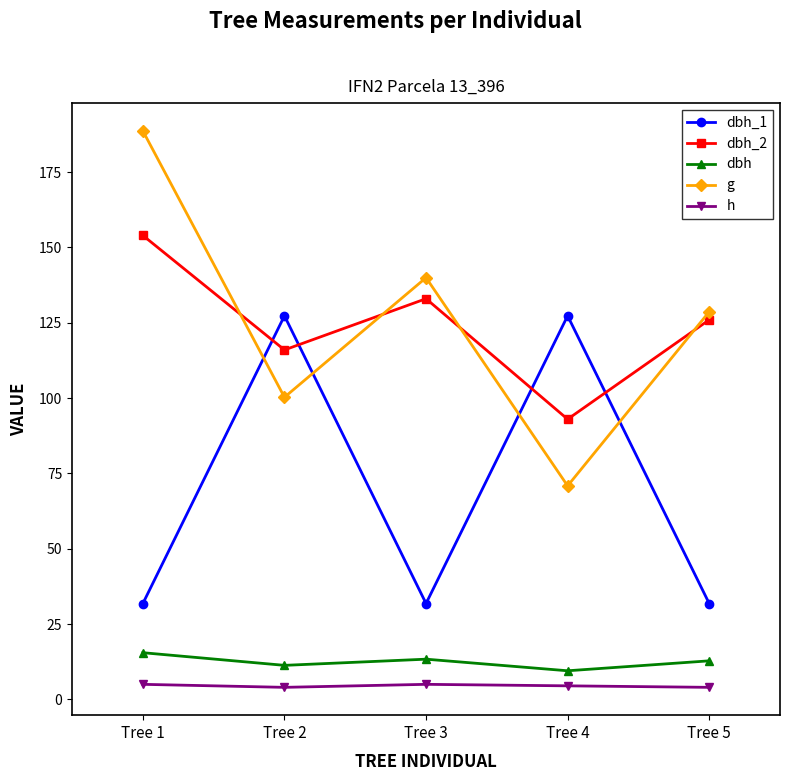

Which series has the largest range (max minus min)?

g